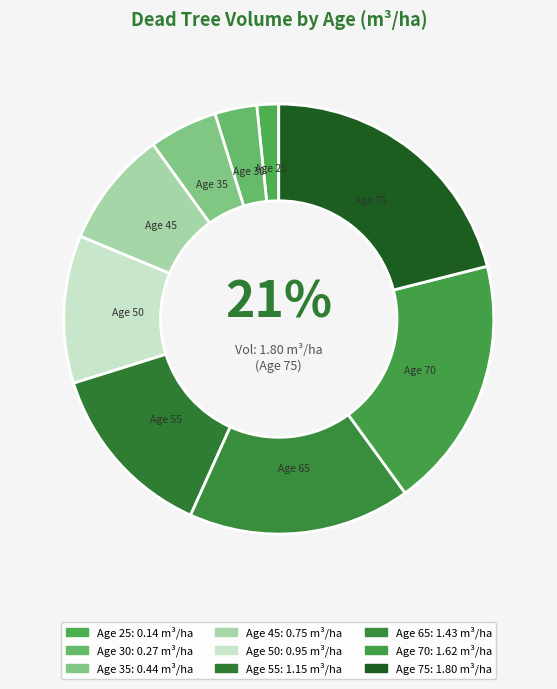

How many segments does this pie chart have?

9